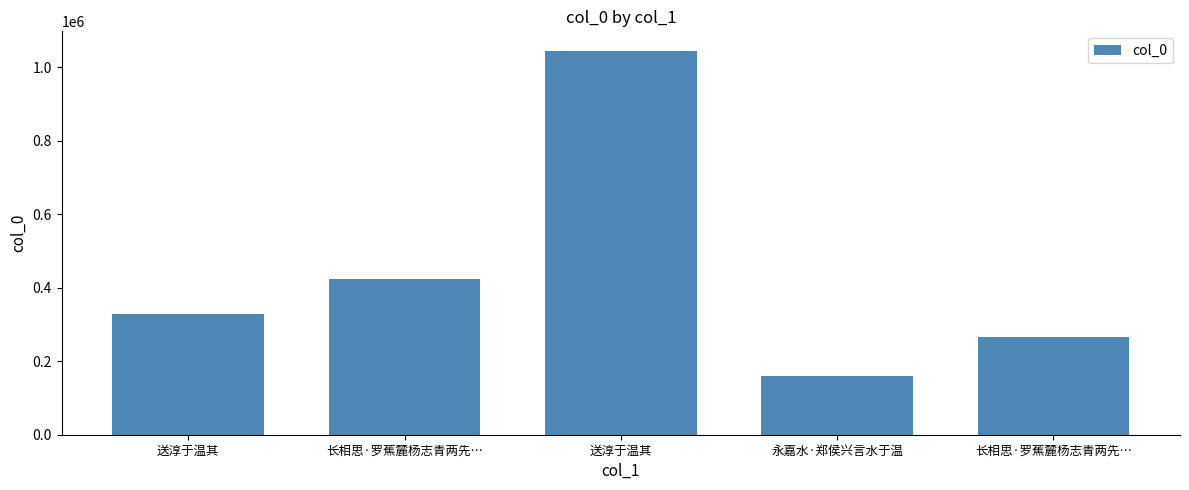

True or false: the data shows 264764 at 长相思·罗蕉麓杨志青两先….

True